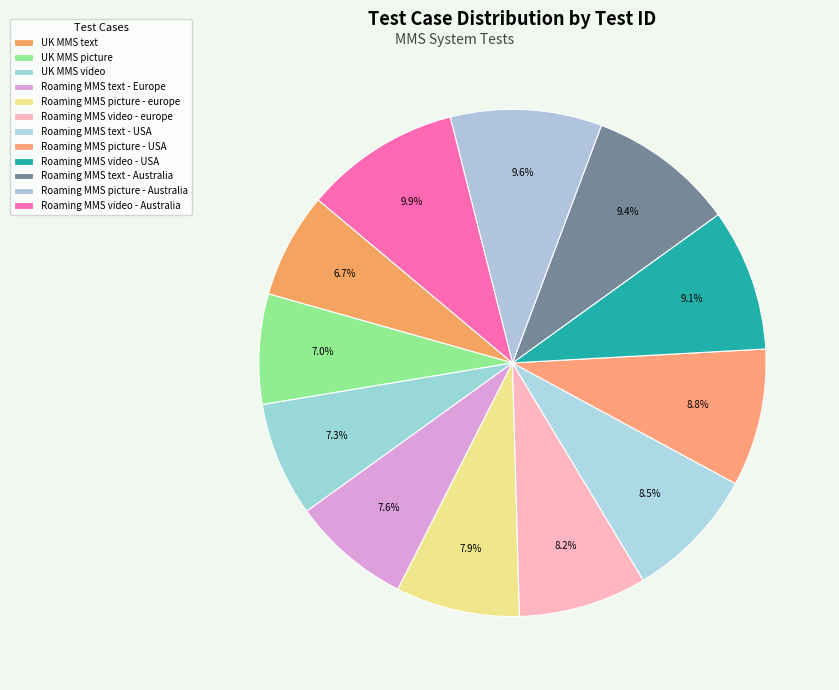

What is the ratio of the value at Roaming MMS video - europe to the value at Roaming MMS picture - europe?

1.0